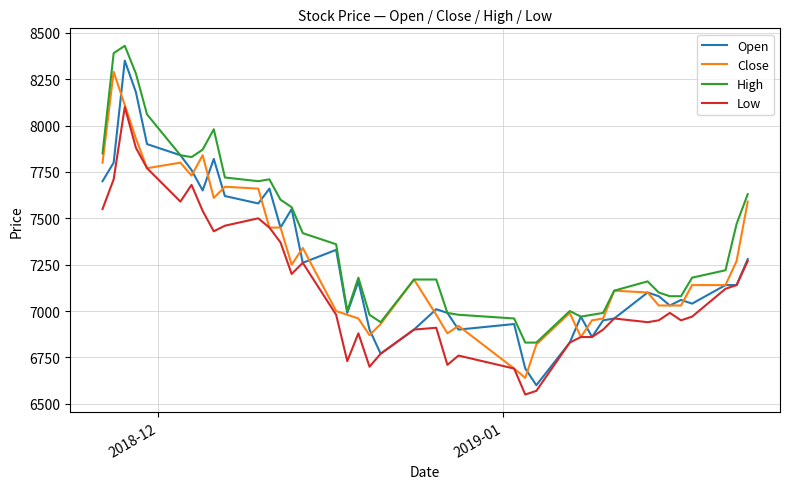

Which series has the widest spread of values?

Open